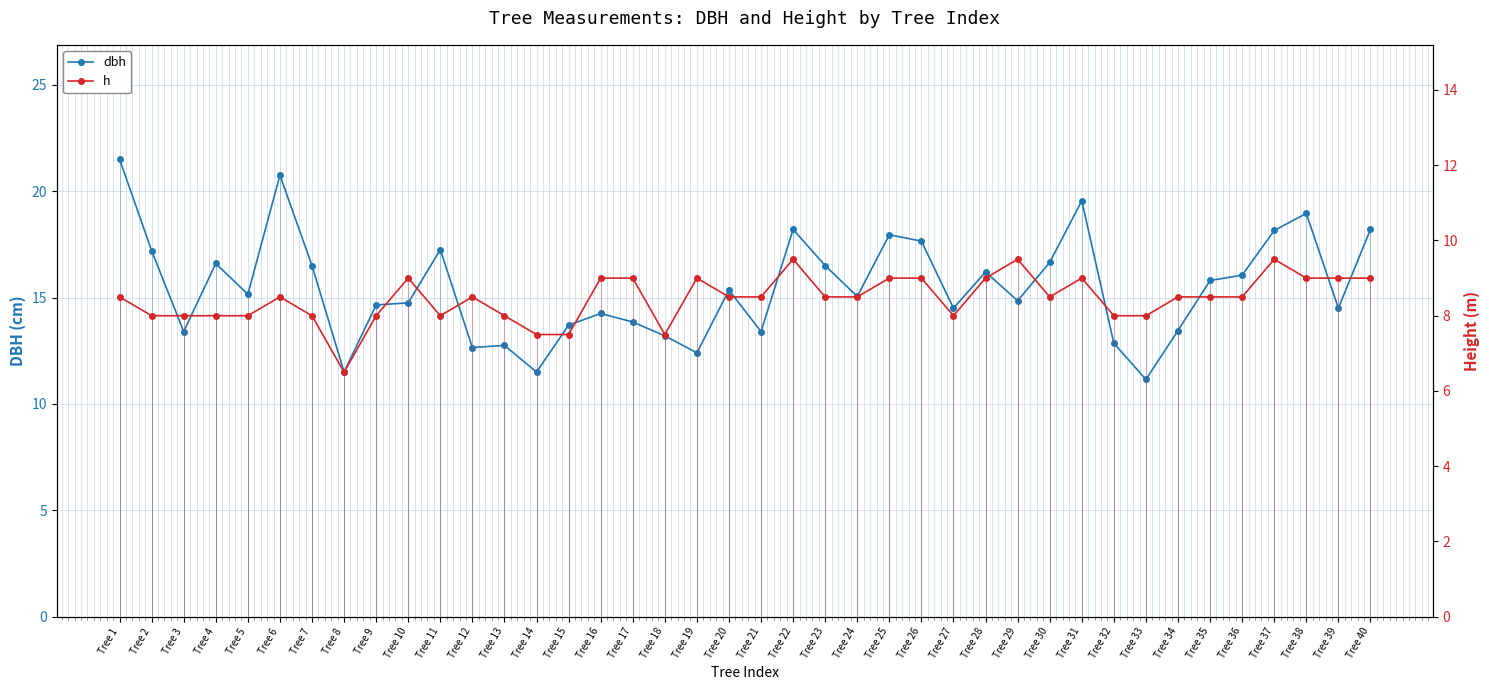

How many series are shown in this chart?

2